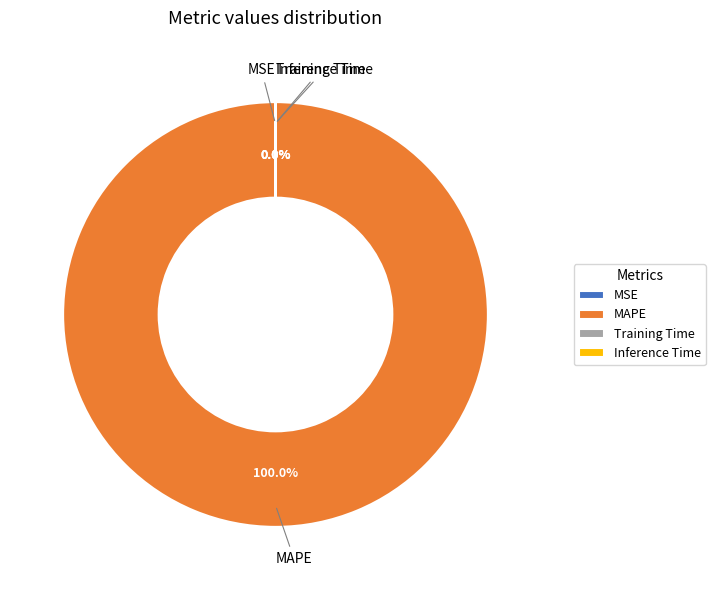

Which category has the biggest portion of the pie?

MAPE